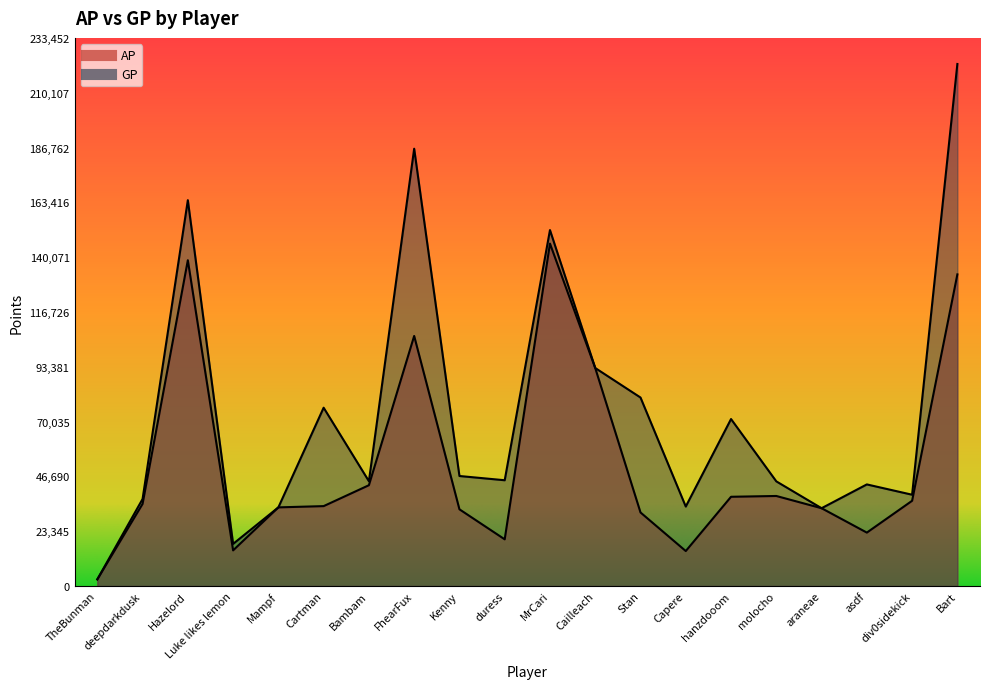

True or false: GP has a value of 46848 at Kenny.

True